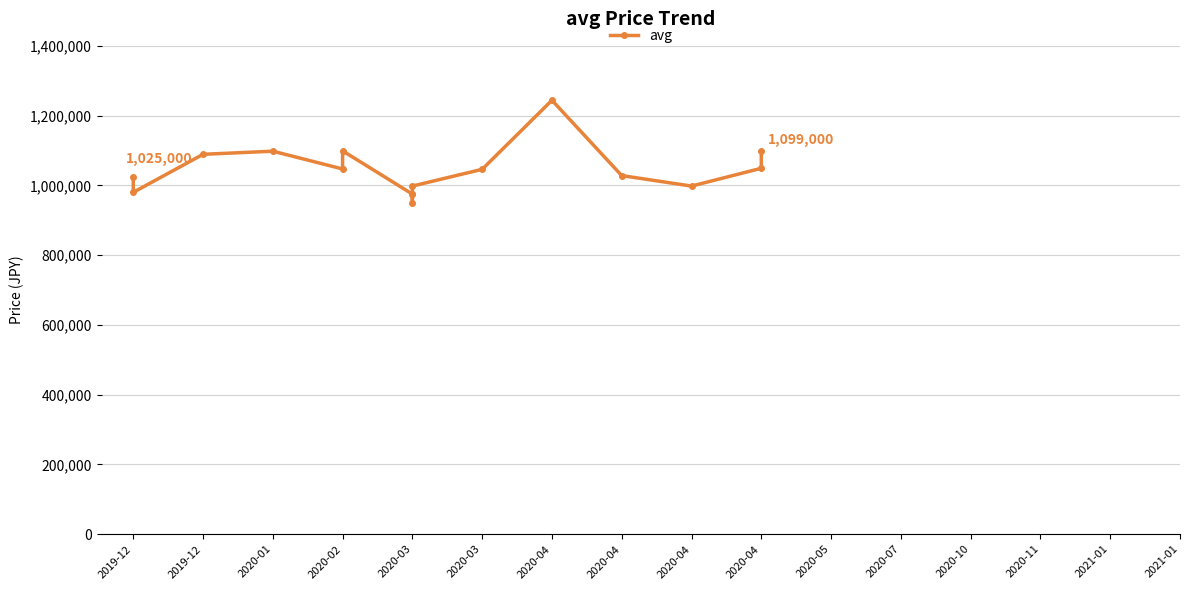

How many interior local valleys (lower than both neighbors) does the data have?

4